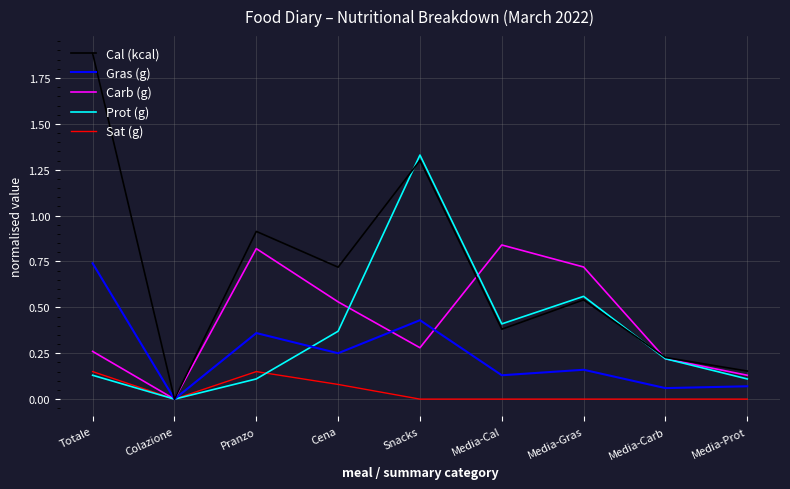

Is the value of Gras (g) at Pranzo greater than the value of Carb (g) at Snacks?

Yes